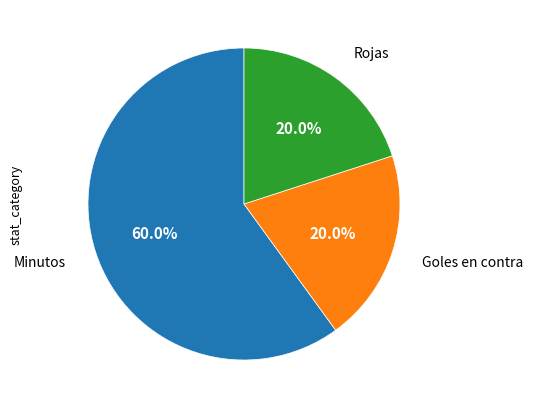

Does any single category account for the majority?

Yes